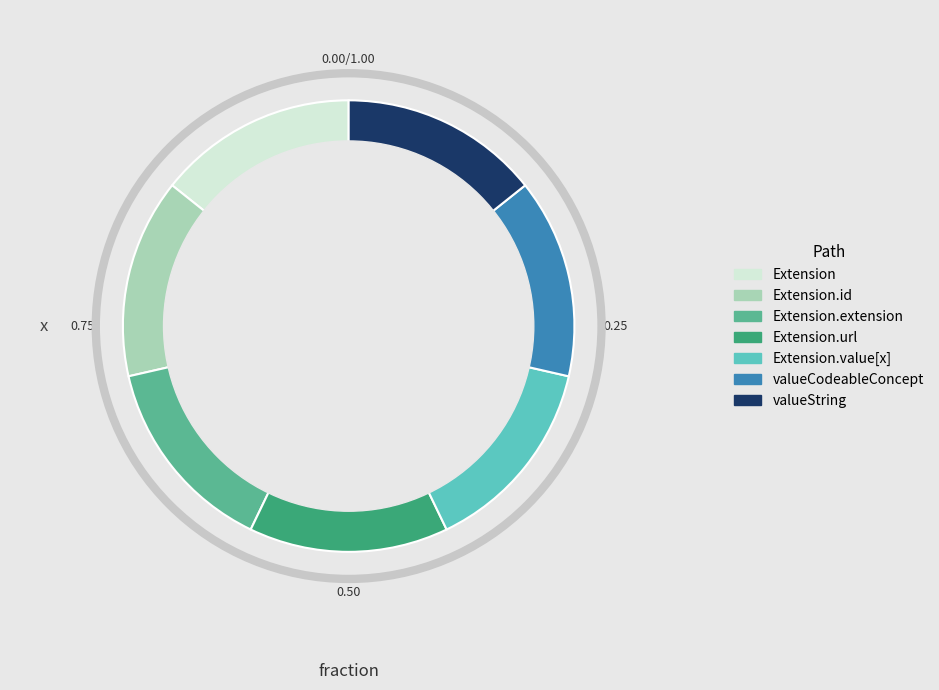

Is there a majority slice in this chart?

No